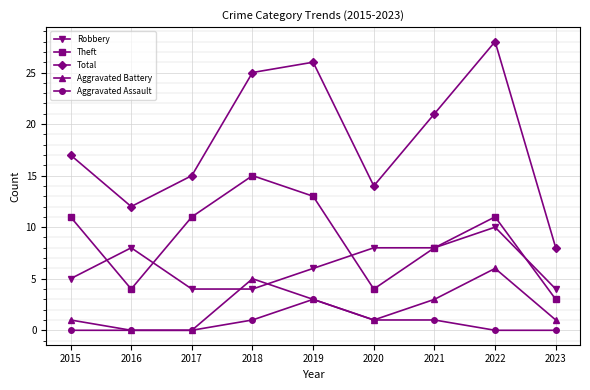

Which series has the largest range (max minus min)?

Total